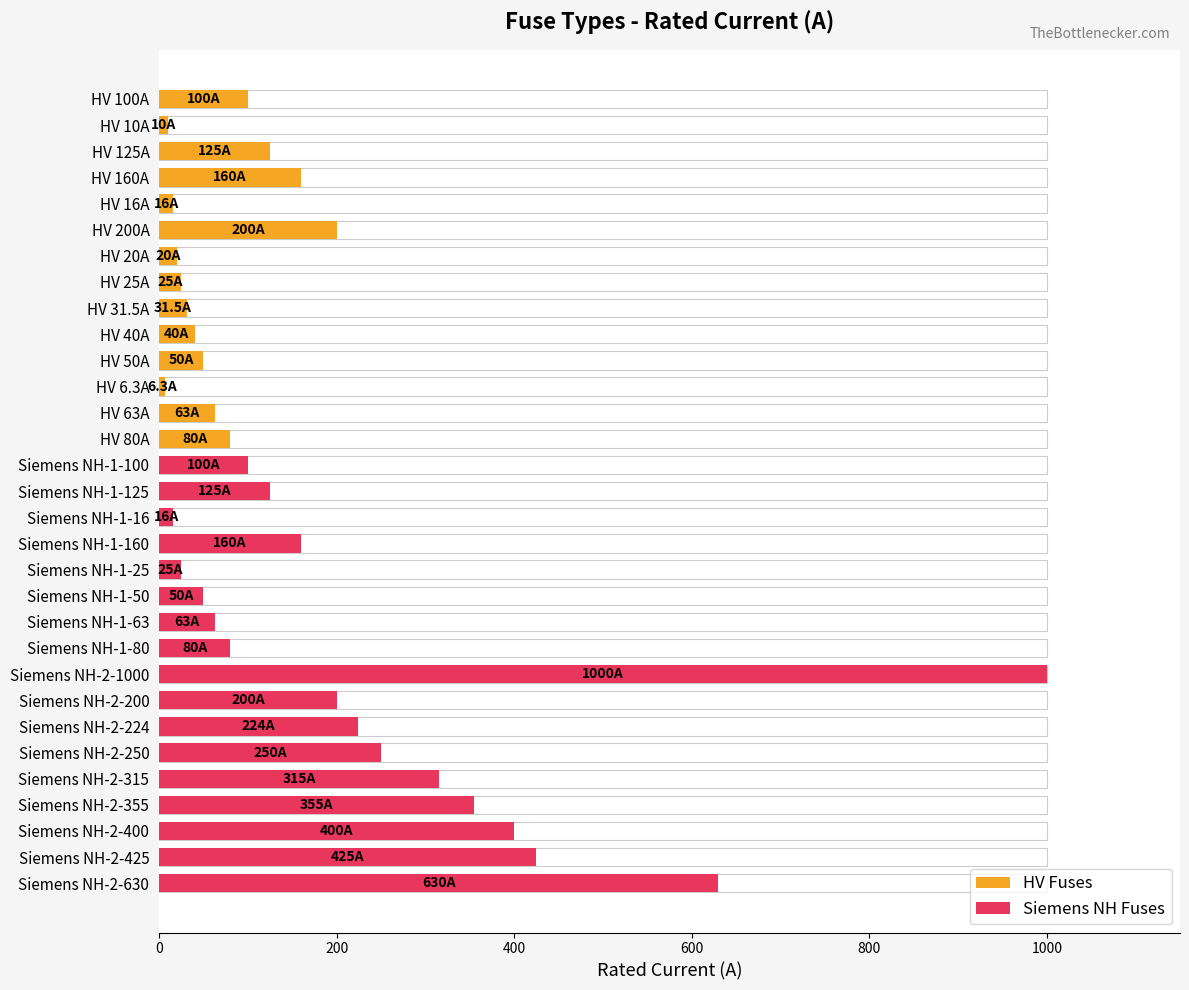

Between Siemens NH-1-16 and Siemens NH-2-630, which is larger?

Siemens NH-2-630